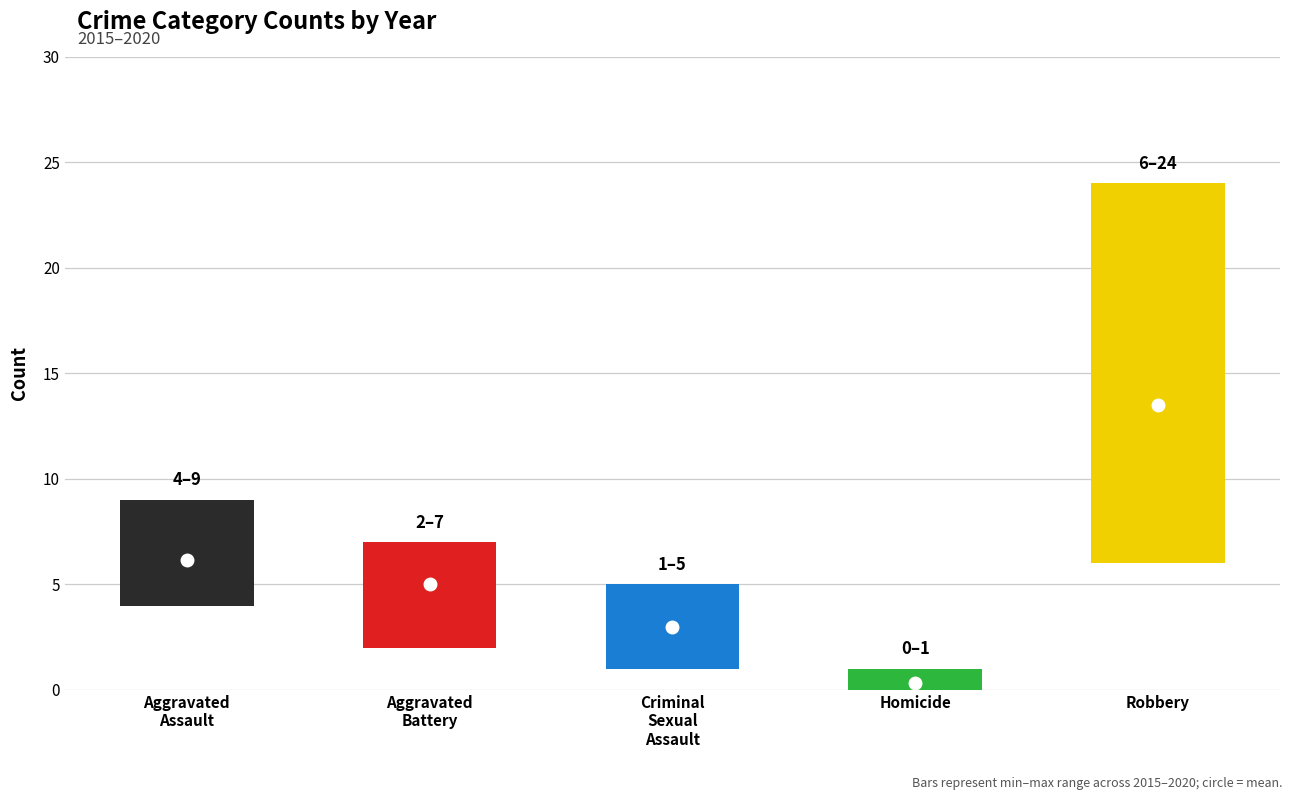

Read the 2019 value at Aggravated Assault.

9